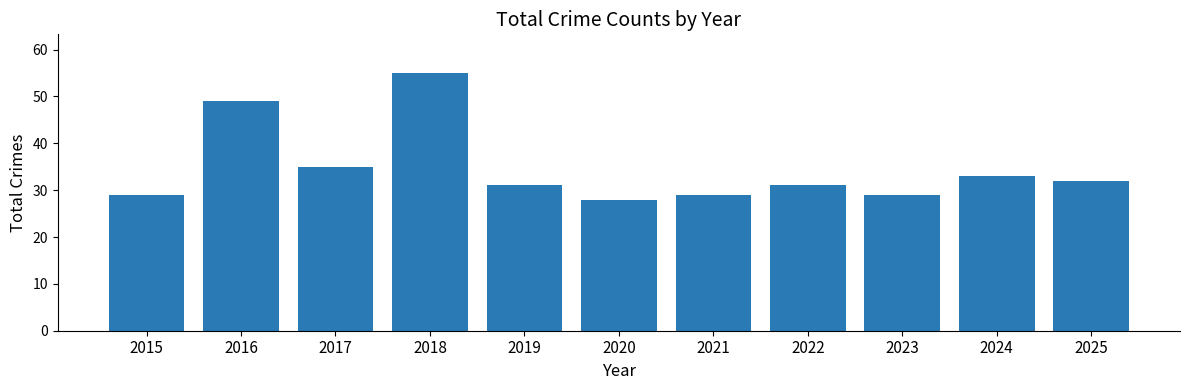

What is the greatest value displayed?

55